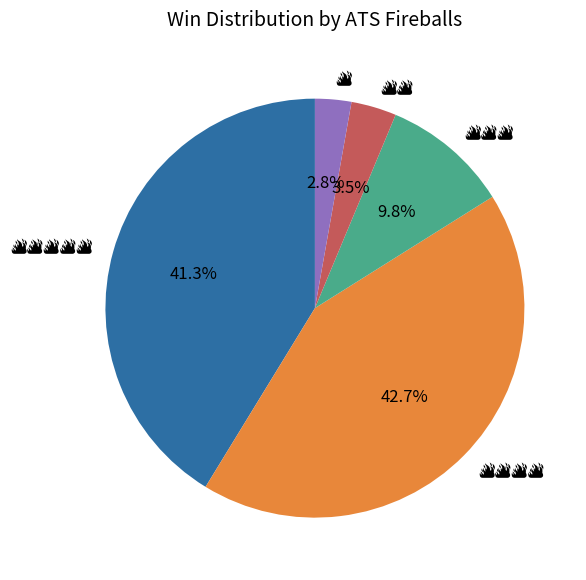

Is there a majority slice in this chart?

No